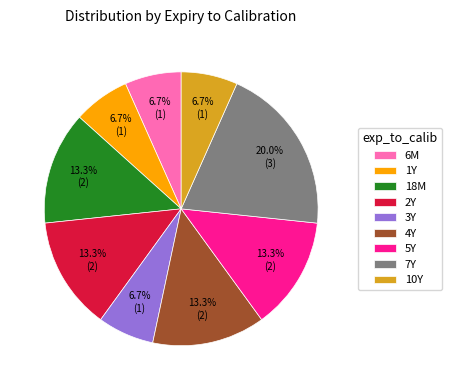

What percentage is the 4Y slice, to the nearest percent?

13%